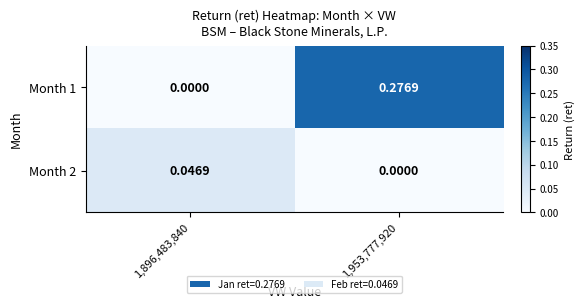

Is the value of Month 1 at 1,896,483,840 greater than the value of Month 2 at 1,896,483,840?

No